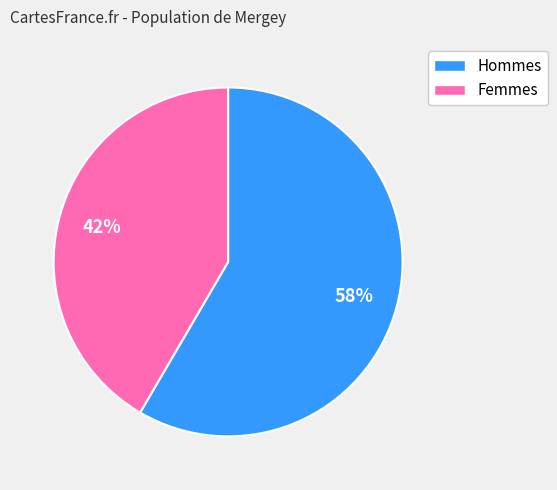

Combined, do Hommes and Femmes account for over 50%?

Yes